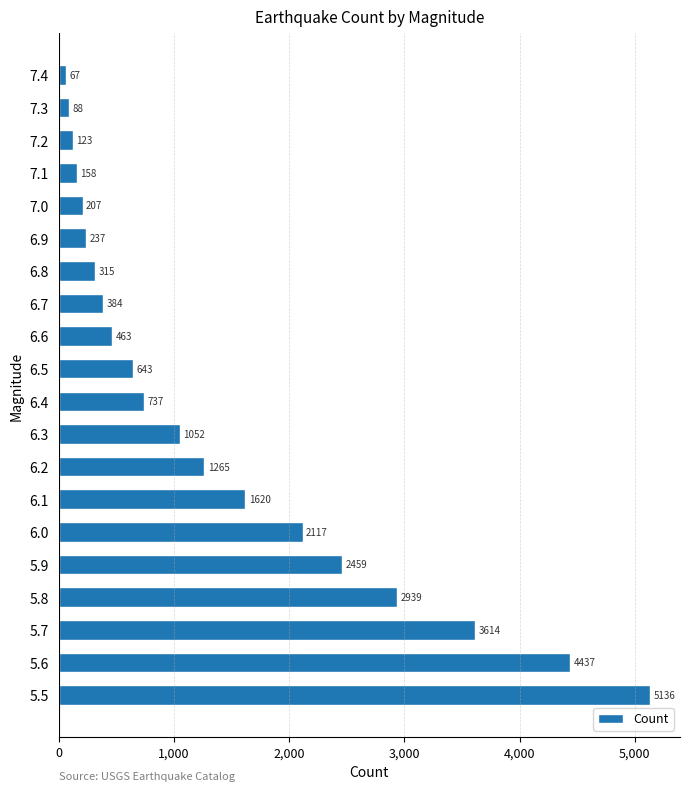

How many values are below 737?

10